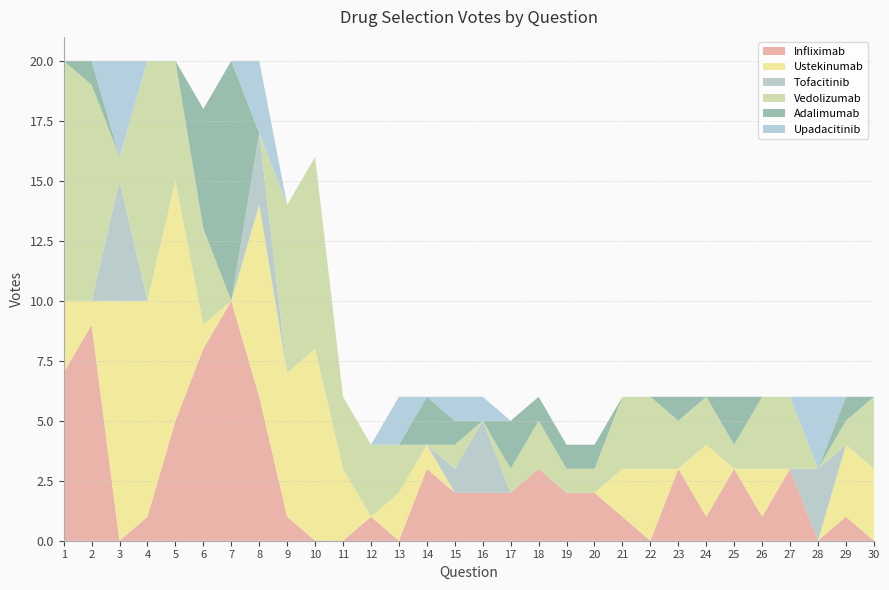

Reading right to left, transcribe all the data shown in this chart.

Infliximab: 0	1	0	3	1	3	1	3	0	1	2	2	3	2	2	2	3	0	1	0	0	1	6	10	8	5	1	0	9	7
Ustekinumab: 3	3	0	0	2	0	3	0	3	2	0	0	0	0	0	0	1	2	0	3	8	6	8	0	1	10	9	10	1	3
Tofacitinib: 0	0	3	0	0	0	0	0	0	0	0	0	0	0	3	1	0	0	0	0	0	0	3	0	0	0	0	5	0	0
Vedolizumab: 3	1	0	3	3	1	2	2	3	3	1	1	2	1	0	1	0	2	3	3	8	7	0	0	4	5	10	1	9	10
Adalimumab: 0	1	0	0	0	2	0	1	0	0	1	1	1	2	0	1	2	0	0	0	0	0	0	10	5	0	0	0	1	0
Upadacitinib: 0	0	3	0	0	0	0	0	0	0	0	0	0	0	1	1	0	2	0	0	0	0	3	0	0	0	0	4	0	0